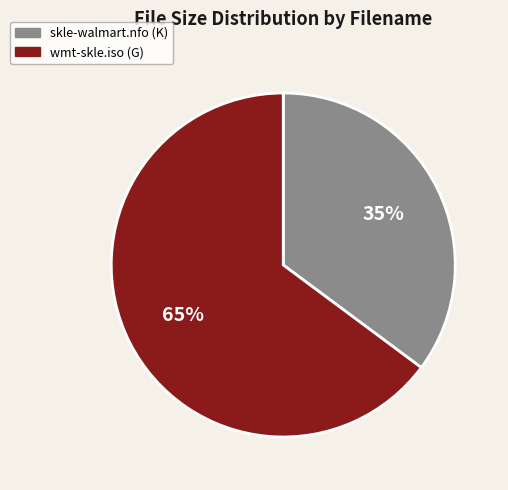

Rank the categories by value from highest to lowest.

wmt-skle.iso, skle-walmart.nfo